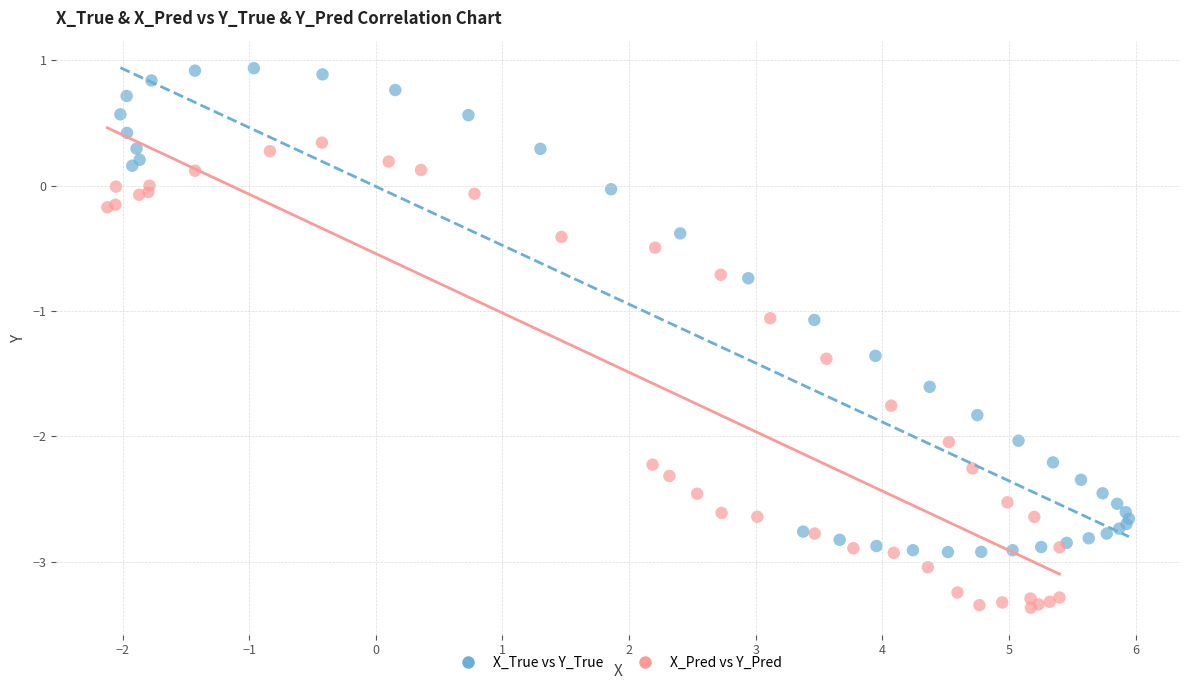

Which series contains the highest Y value?

X_True vs Y_True